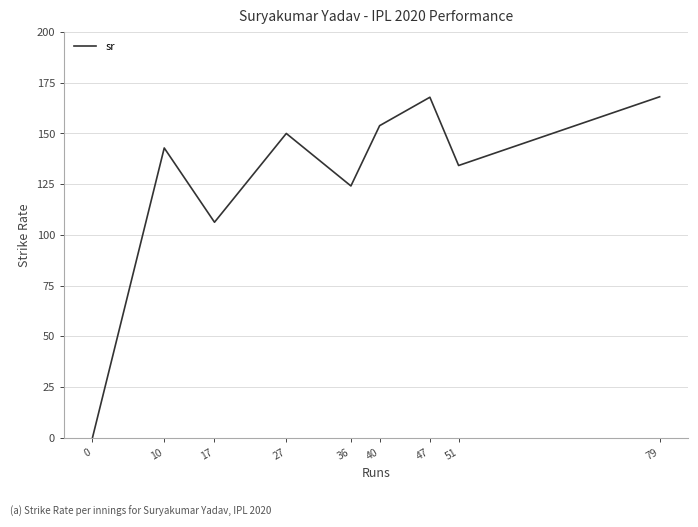

At which label does the data first exceed 142?

10